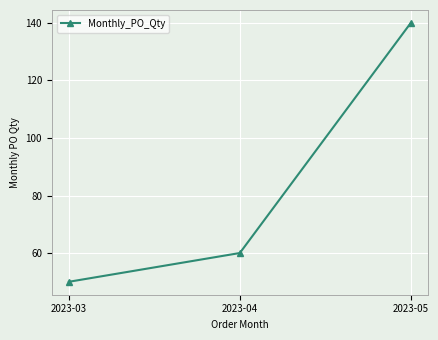

Count the number of data series in this chart.

1